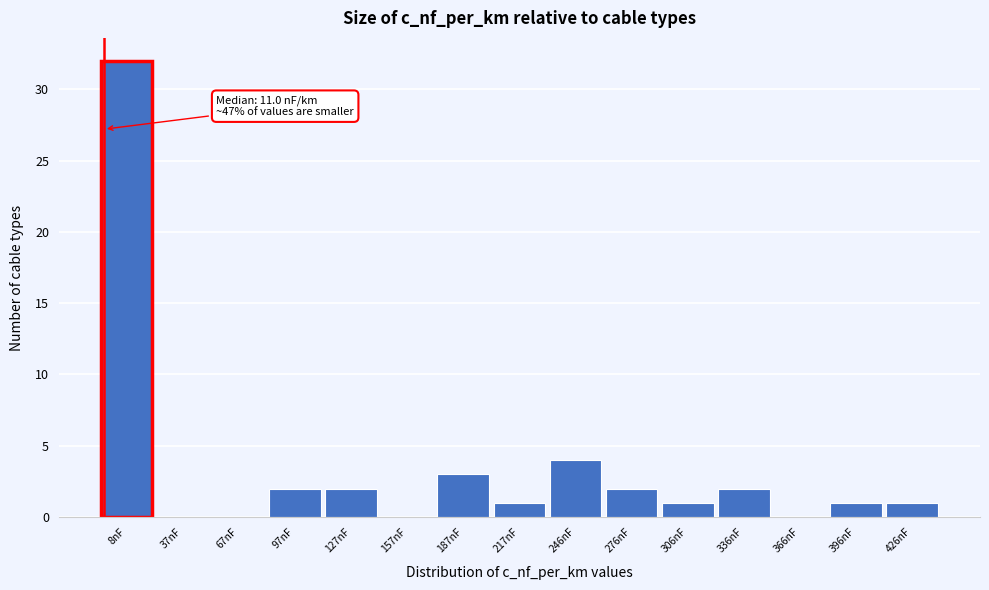

Reading right to left, extract all data points from this chart.

426nF=1	396nF=1	366nF=0	336nF=2	306nF=1	276nF=2	246nF=4	217nF=1	187nF=3	157nF=0	127nF=2	97nF=2	67nF=0	37nF=0	8nF=32